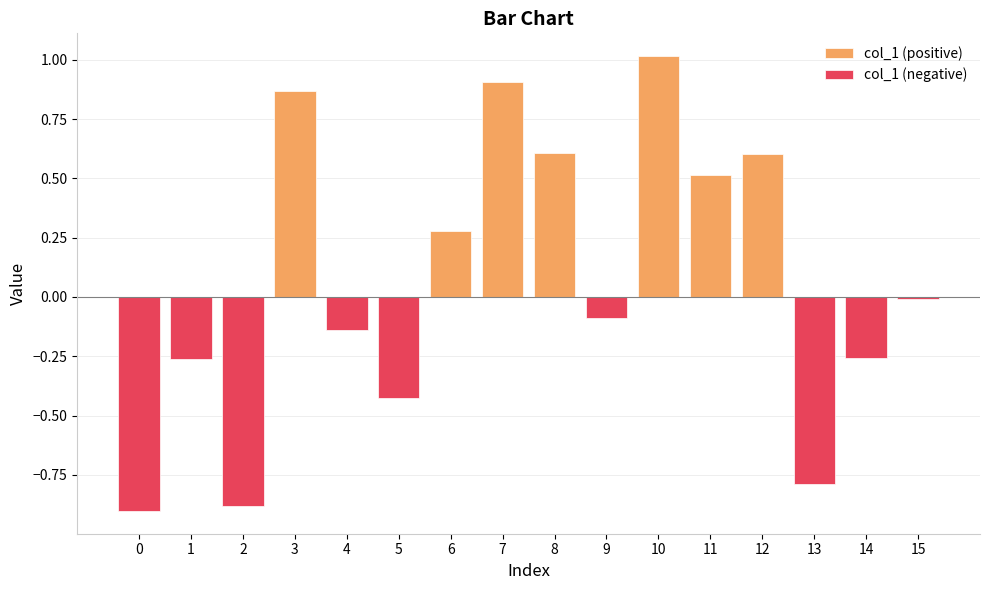

Does the chart contain any negative values?

Yes